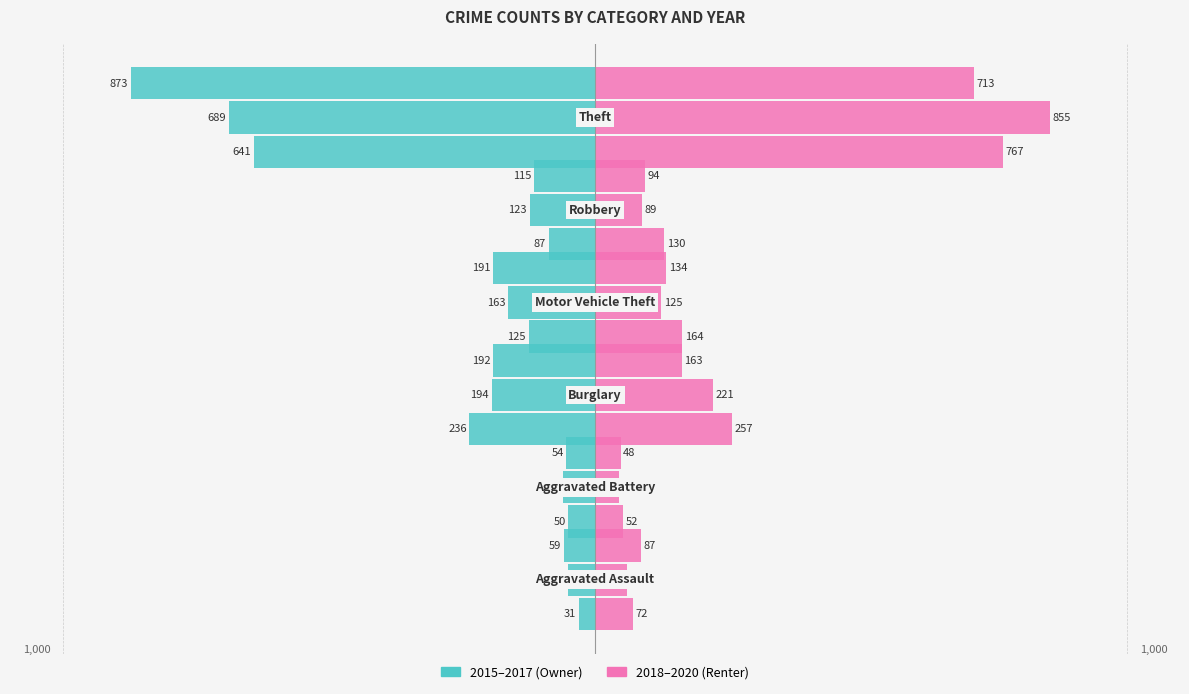

At how many categories does at least one series exceed 679?

1